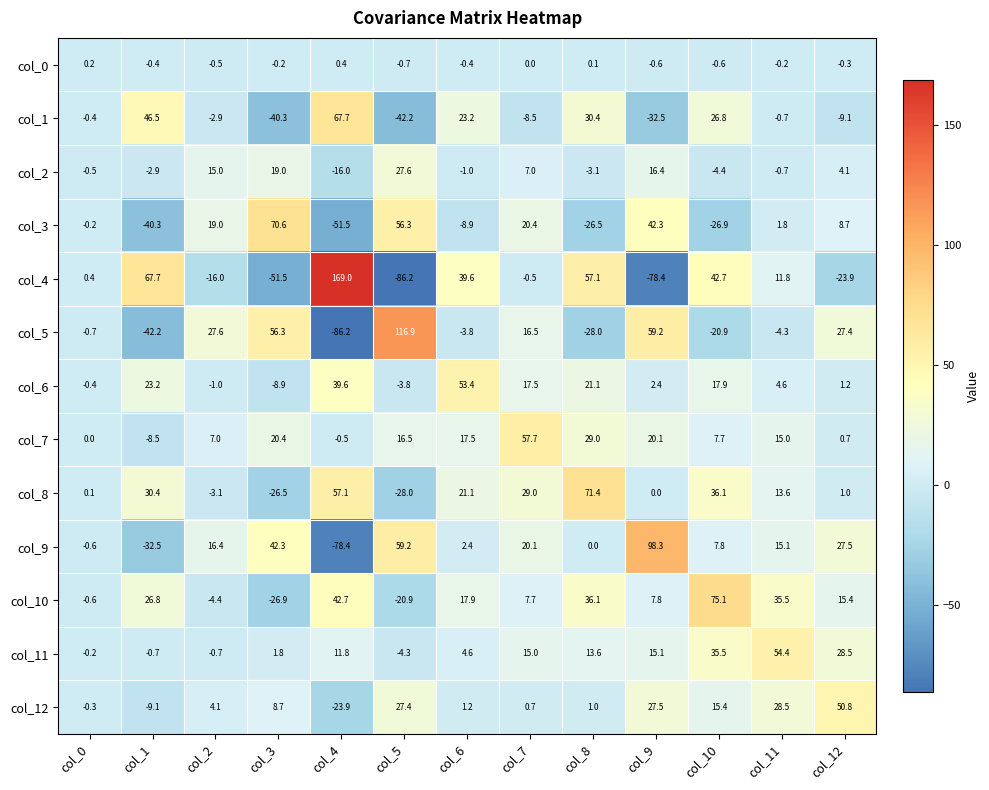

True or false: col_11 has a value of 13.6 at col_10.

False